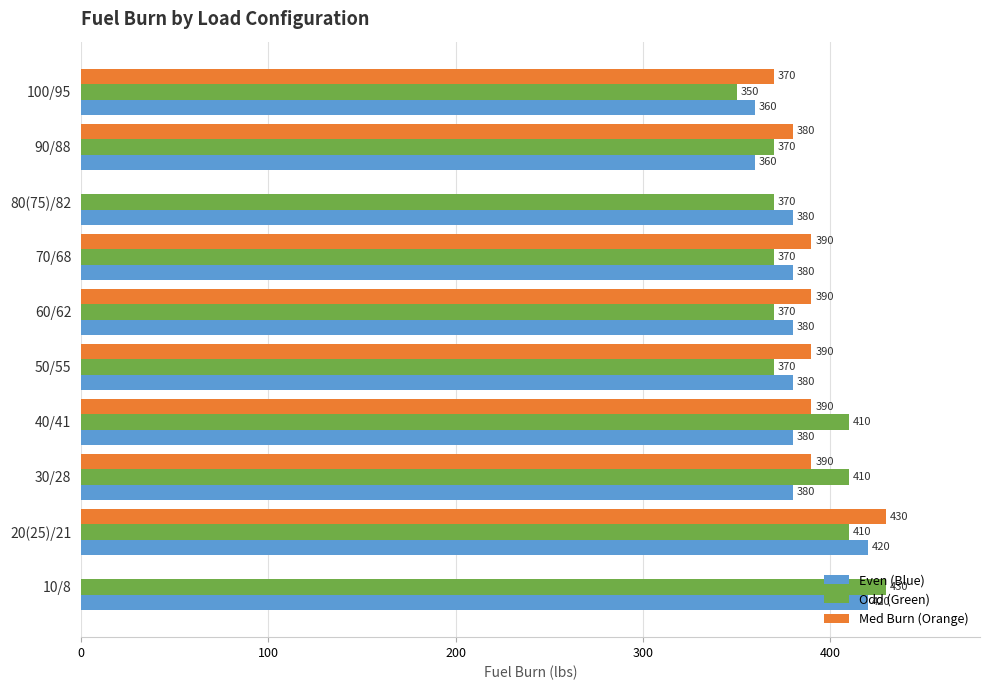

What is the greatest value displayed?

430